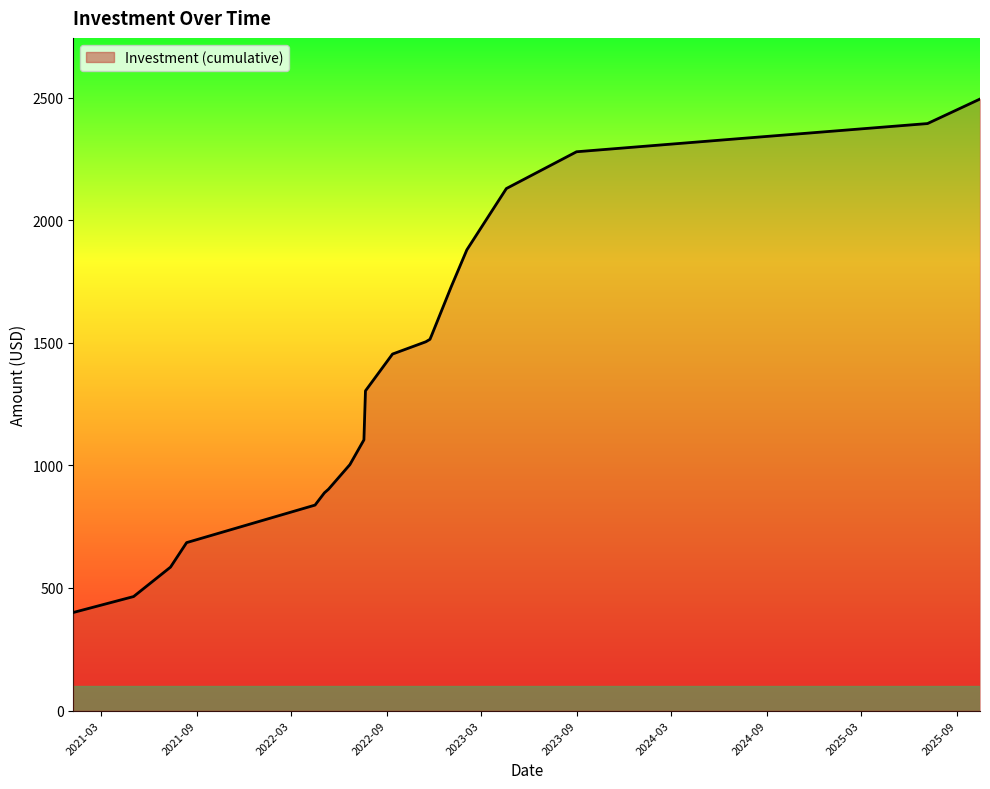

How many categories are shown in the chart?

21